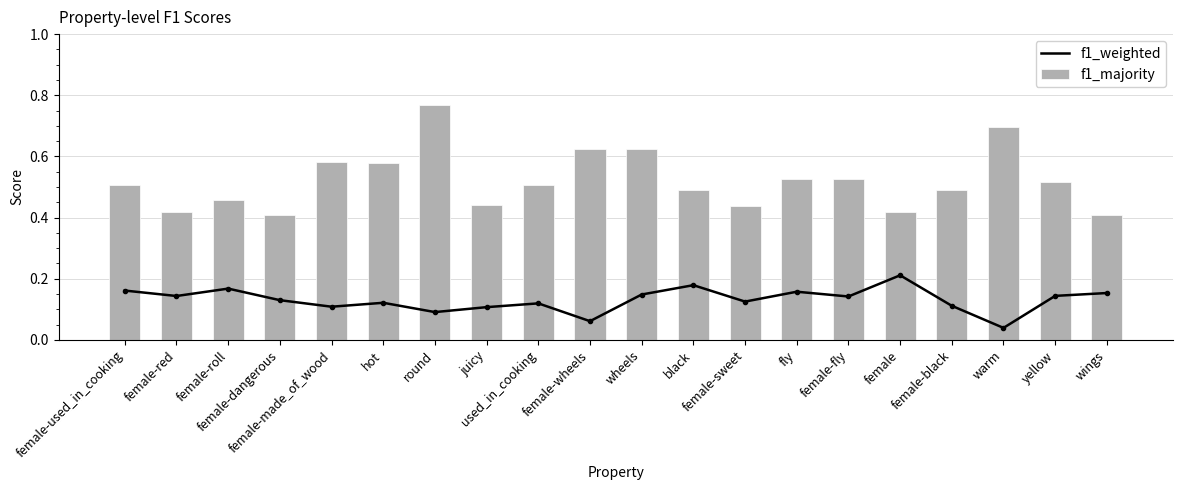

Reading right to left, extract all data points from this chart.

f1_weighted: wings=0.2	yellow=0.1	warm=0.0	female-black=0.1	female=0.2	female-fly=0.1	fly=0.2	female-sweet=0.1	black=0.2	wheels=0.1	female-wheels=0.1	used_in_cooking=0.1	juicy=0.1	round=0.1	hot=0.1	female-made_of_wood=0.1	female-dangerous=0.1	female-roll=0.2	female-red=0.1	female-used_in_cooking=0.2
f1_majority: wings=0.4	yellow=0.5	warm=0.7	female-black=0.5	female=0.4	female-fly=0.5	fly=0.5	female-sweet=0.4	black=0.5	wheels=0.6	female-wheels=0.6	used_in_cooking=0.5	juicy=0.4	round=0.8	hot=0.6	female-made_of_wood=0.6	female-dangerous=0.4	female-roll=0.5	female-red=0.4	female-used_in_cooking=0.5